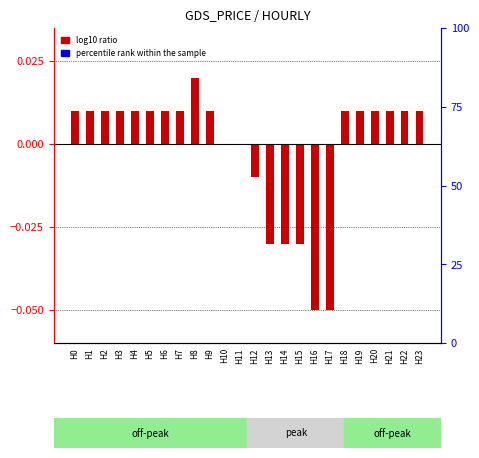

At which category does the chart reach its peak across all series?

H8